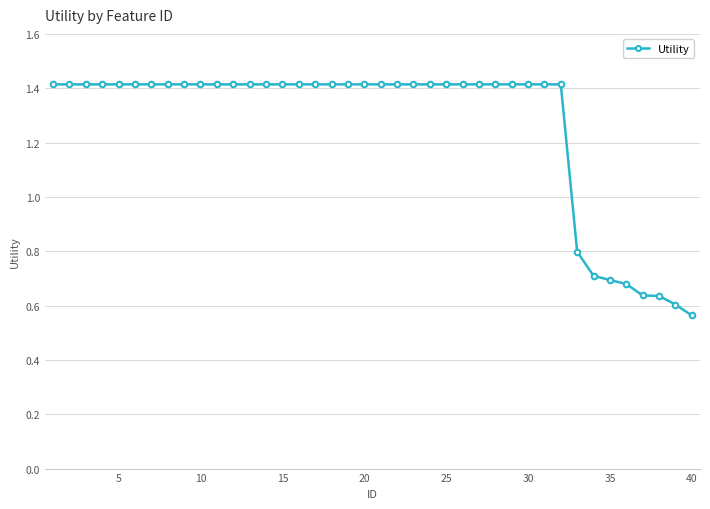

What is the maximum value shown in the chart?

1.4